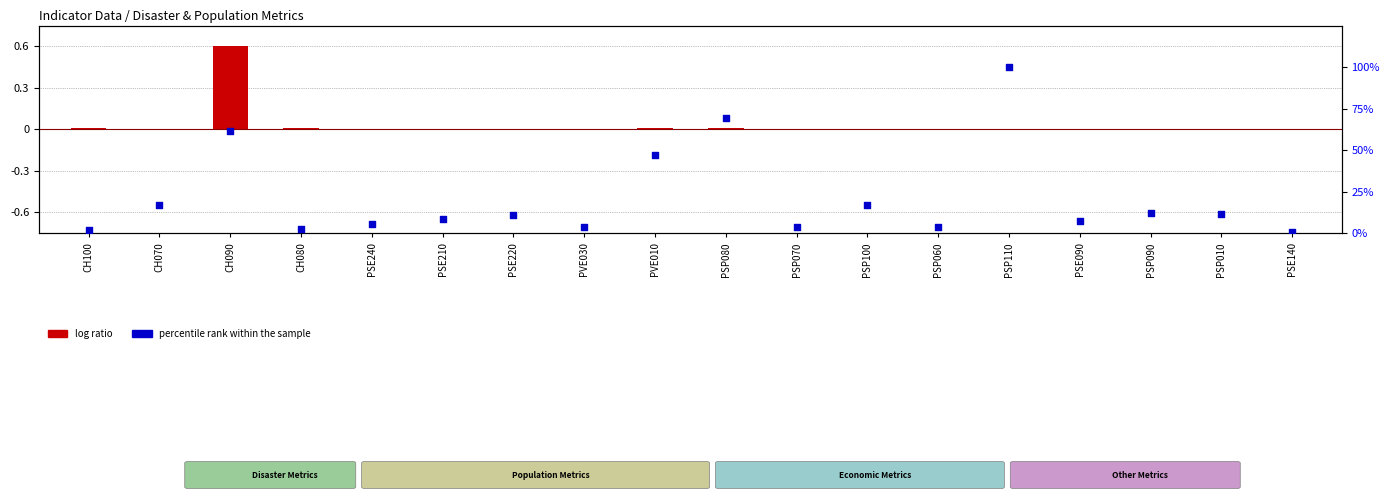

Which series has the widest spread of Y values?

percentile rank within the sample